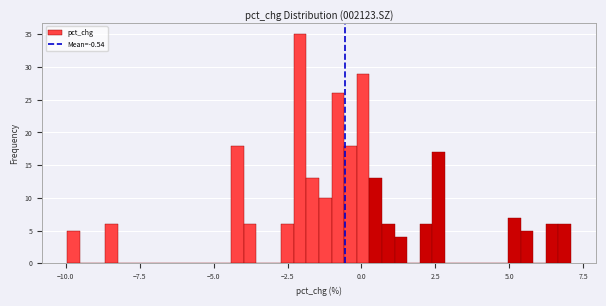

Around what value on the x-axis is the tallest bar? Give the approximate position of its centre, as read against the axis.

-2.0